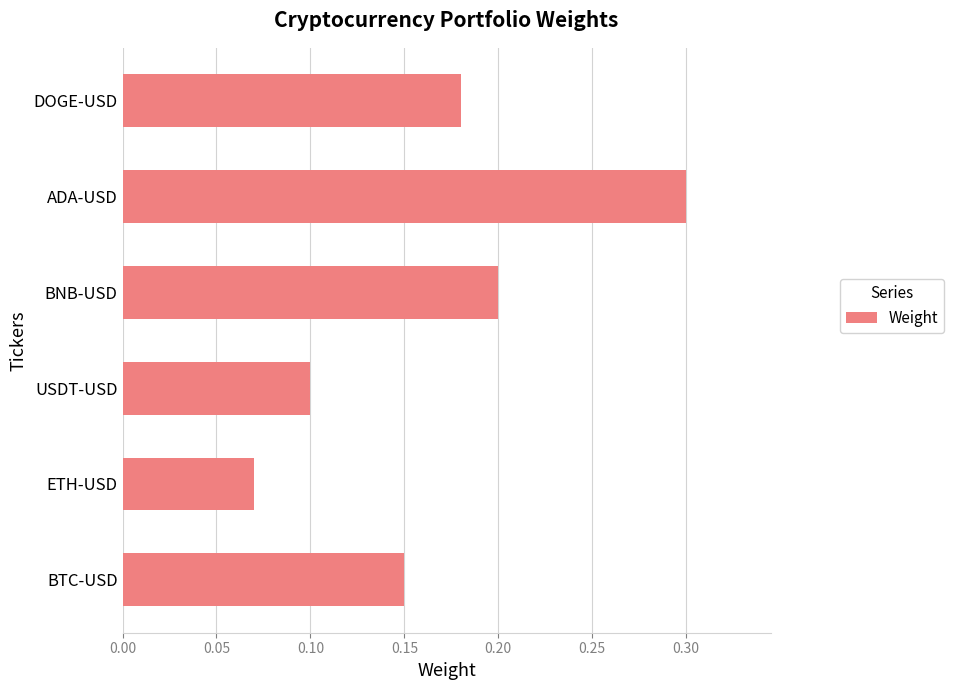

Rank the categories by value from highest to lowest.

ADA-USD, BNB-USD, DOGE-USD, BTC-USD, USDT-USD, ETH-USD